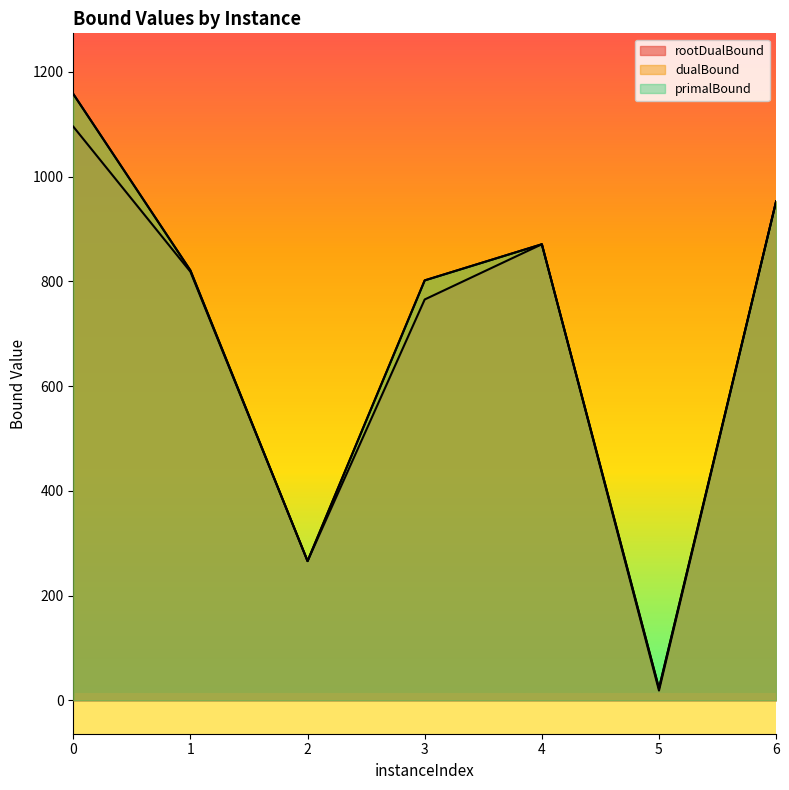

Reading left to right, transcribe all the data shown in this chart.

rootDualBound: 0=1095.7	1=818.5	2=266.0	3=765.6	4=871.0	5=18.7	6=953.0
dualBound: 0=1158.0	1=821.0	2=266.0	3=802.0	4=871.0	5=23.0	6=953.0
primalBound: 0=1158.0	1=821.0	2=266.0	3=802.0	4=871.0	5=23.0	6=953.0